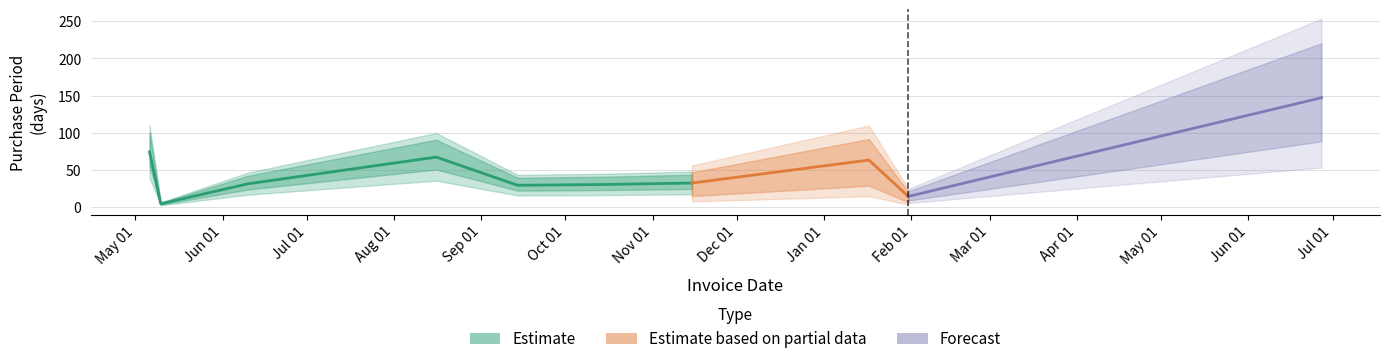

Where is the first local maximum?

2016-08-16